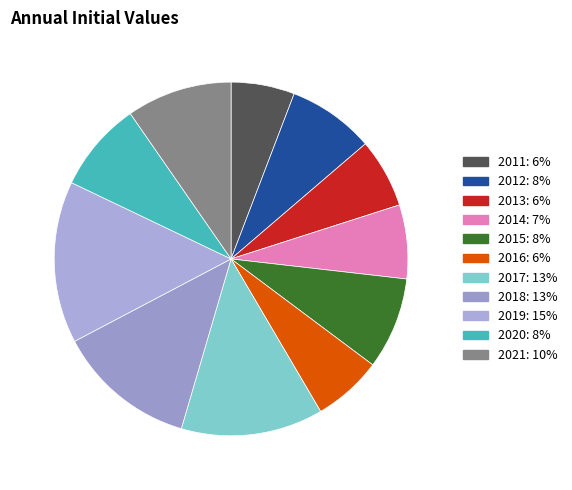

The 2018 slice represents 13% of the pie. True or false?

True